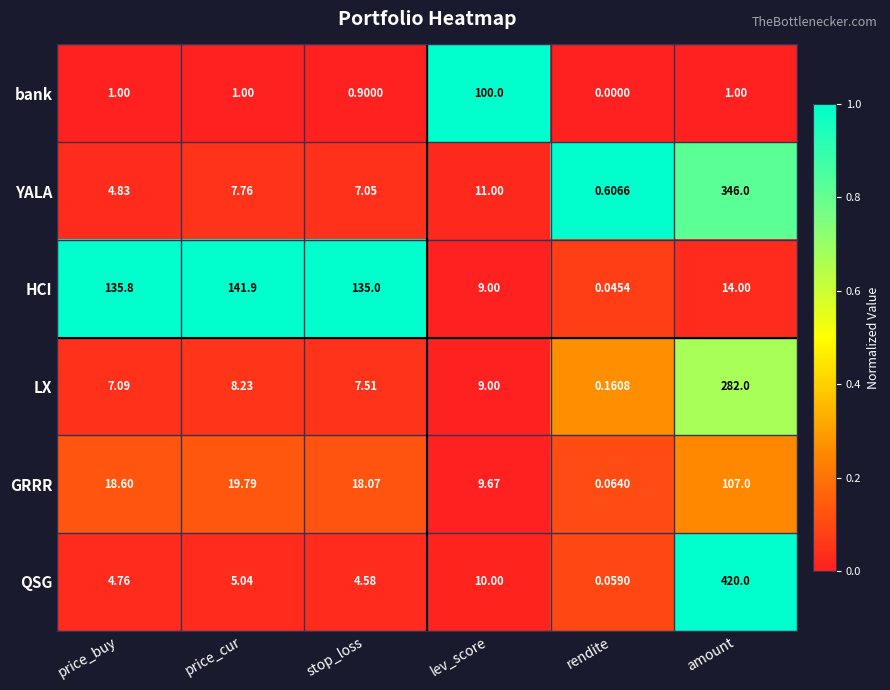

How many categories are shown in the chart?

6